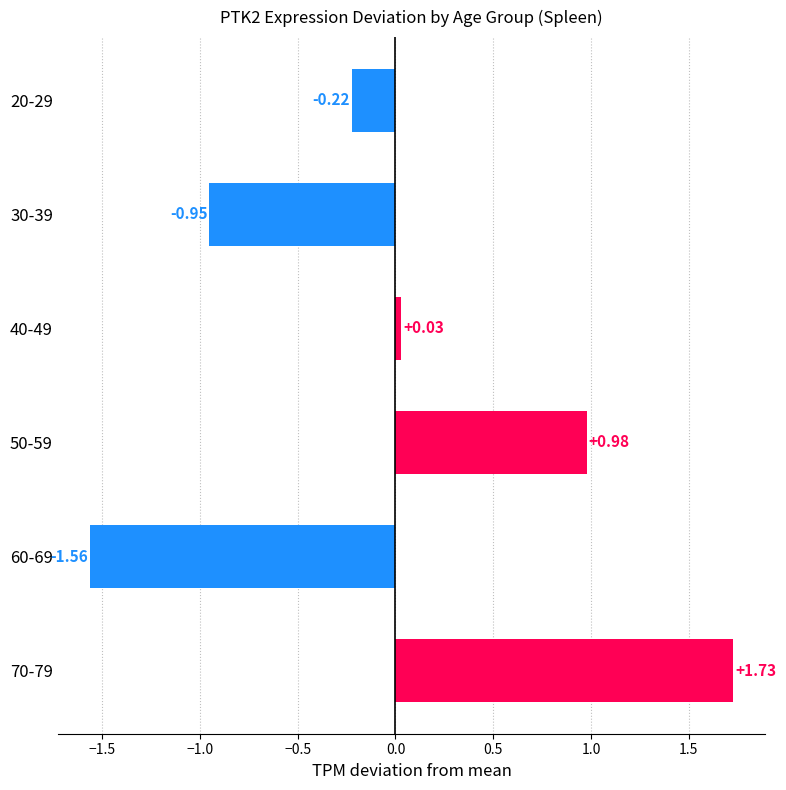

What is the sum of the values at 30-39 and 20-29?

-1.2